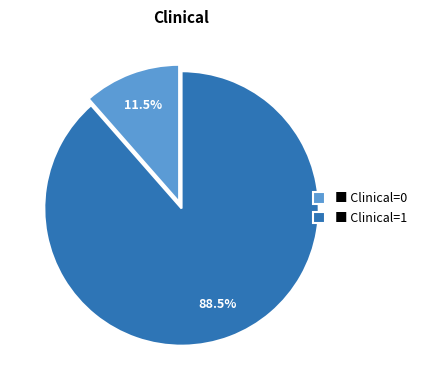

Which category has the smallest portion of the pie?

■ Clinical=0